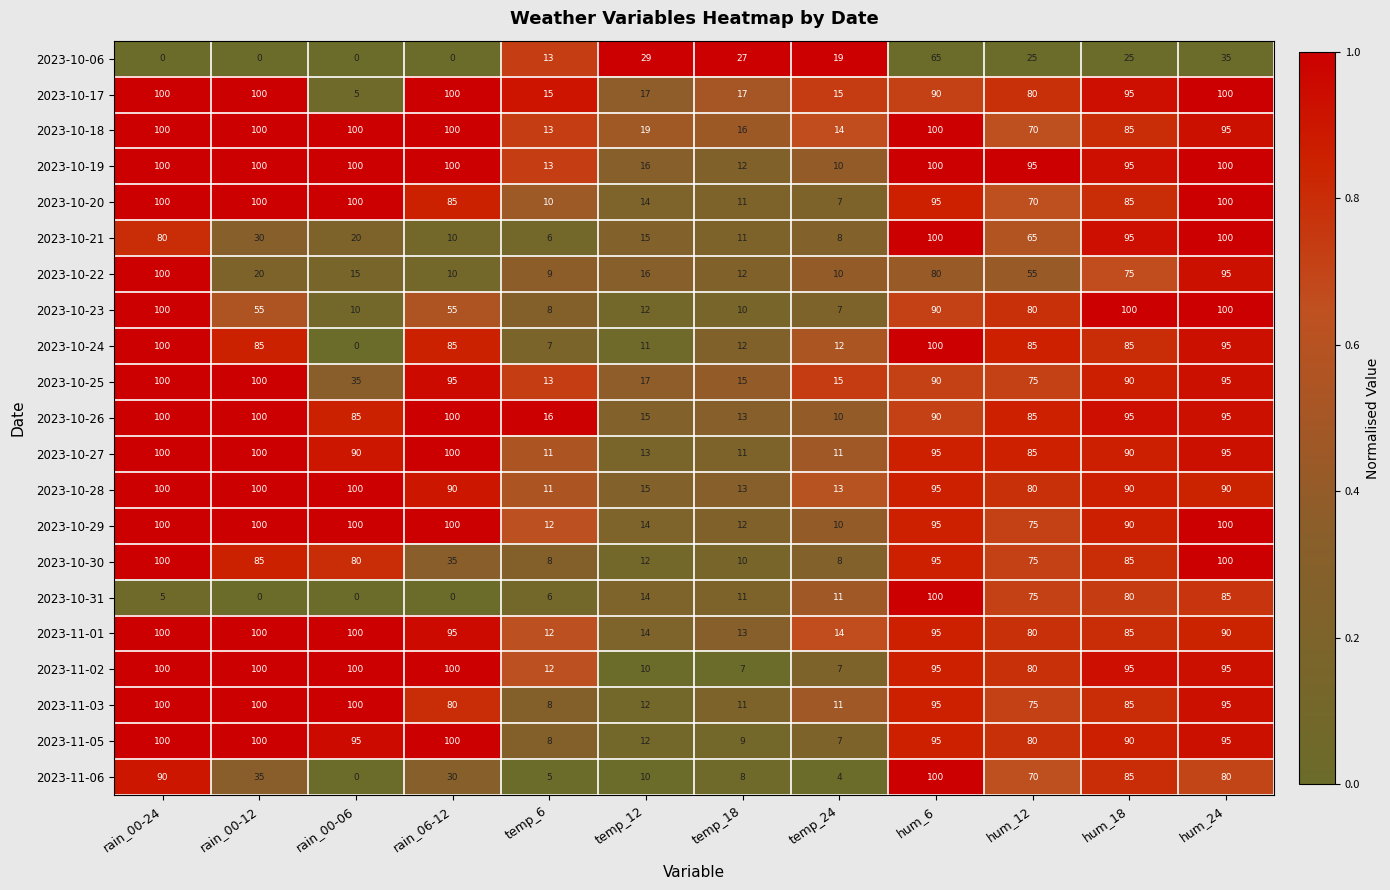

The 2023-10-20 series shows 3 at temp_6. True or false?

False